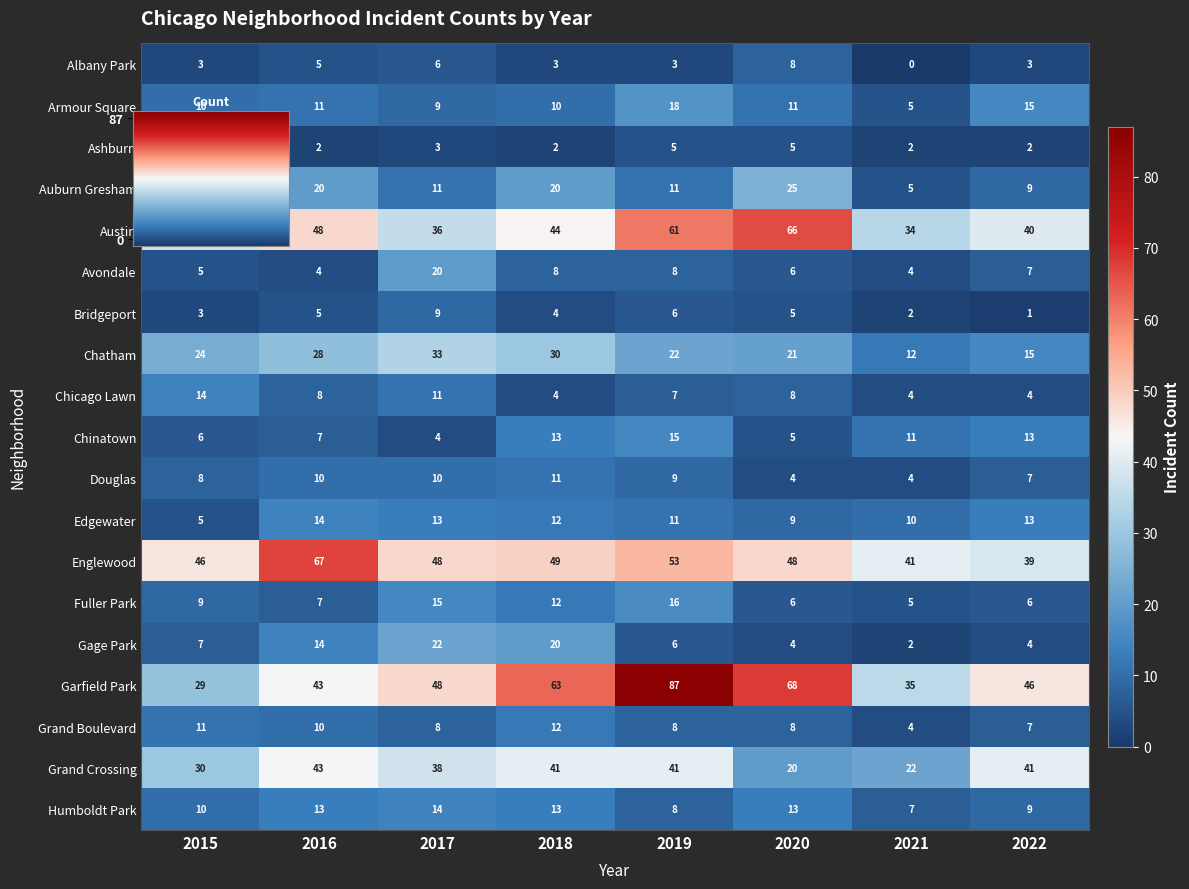

True or false: Bridgeport has a value of 3 at 2020.

False